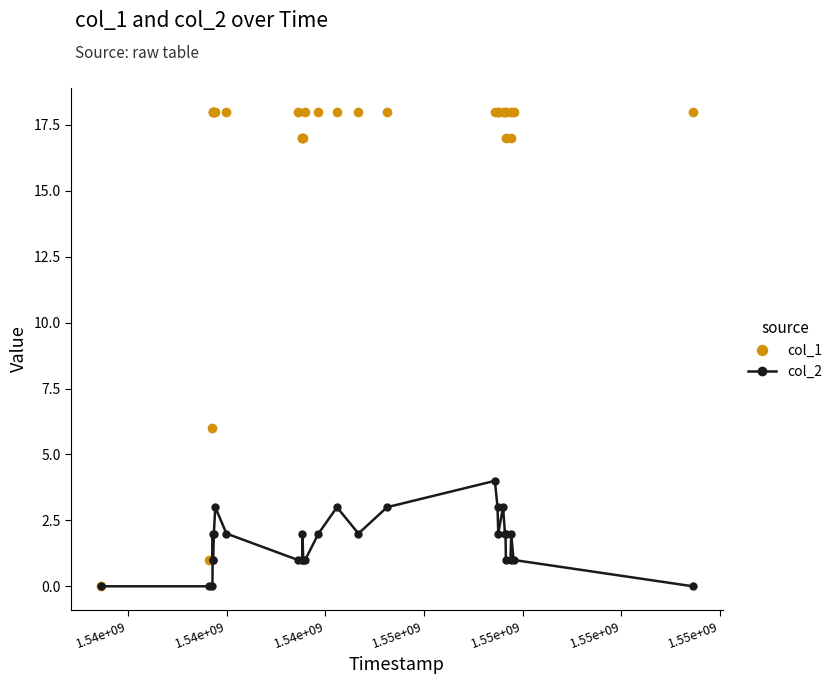

Which series has the largest range (max minus min)?

col_1